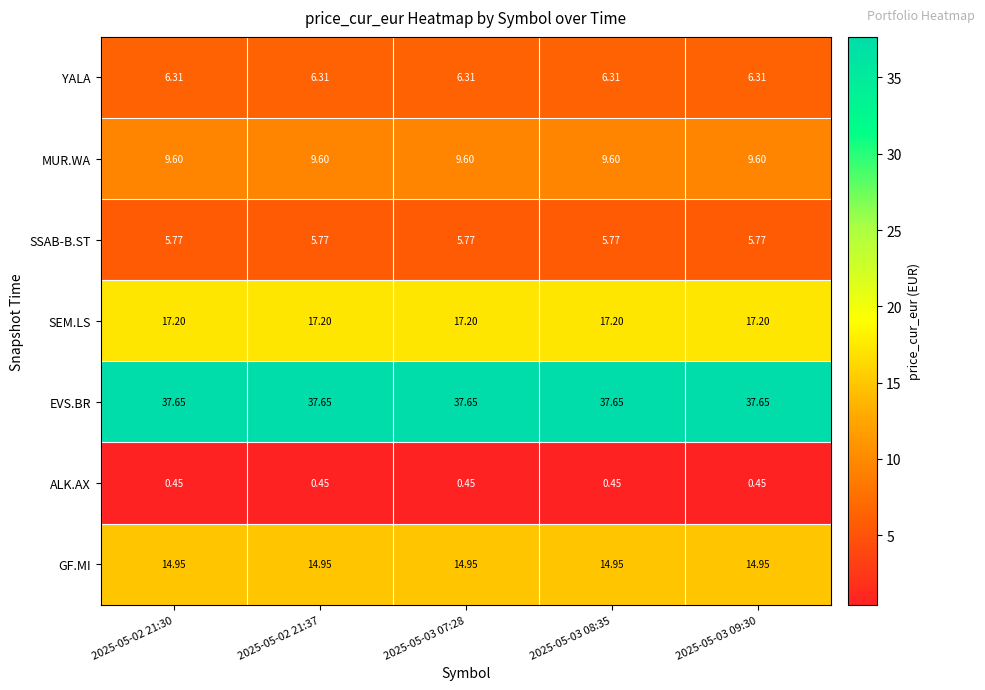

How many data points does each series have?

5